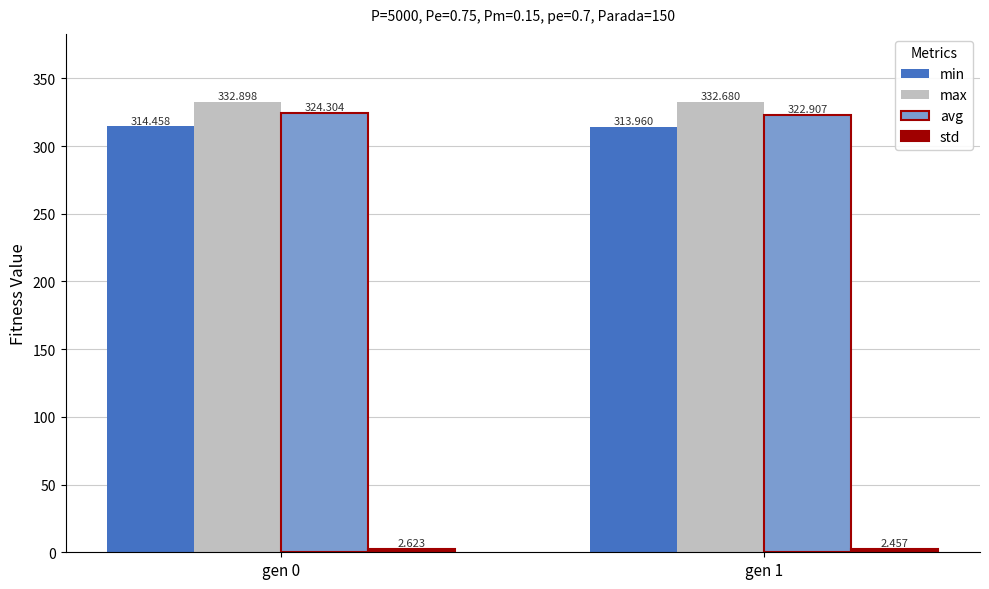

Which series changed the most between gen 0 and gen 1?

avg